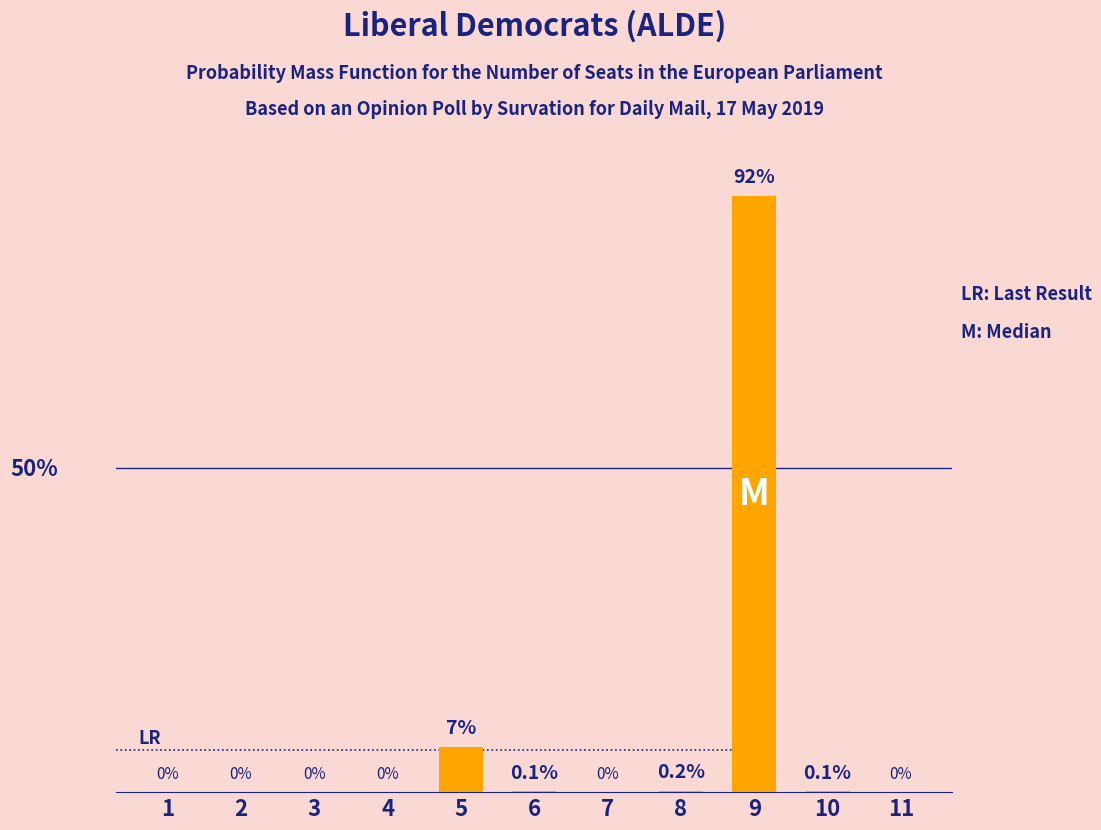

Does the chart contain stacked bars?

No